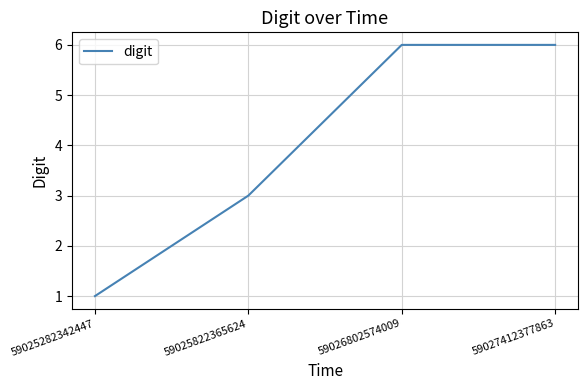

Which label corresponds to the smallest value in the chart?

59025282342447